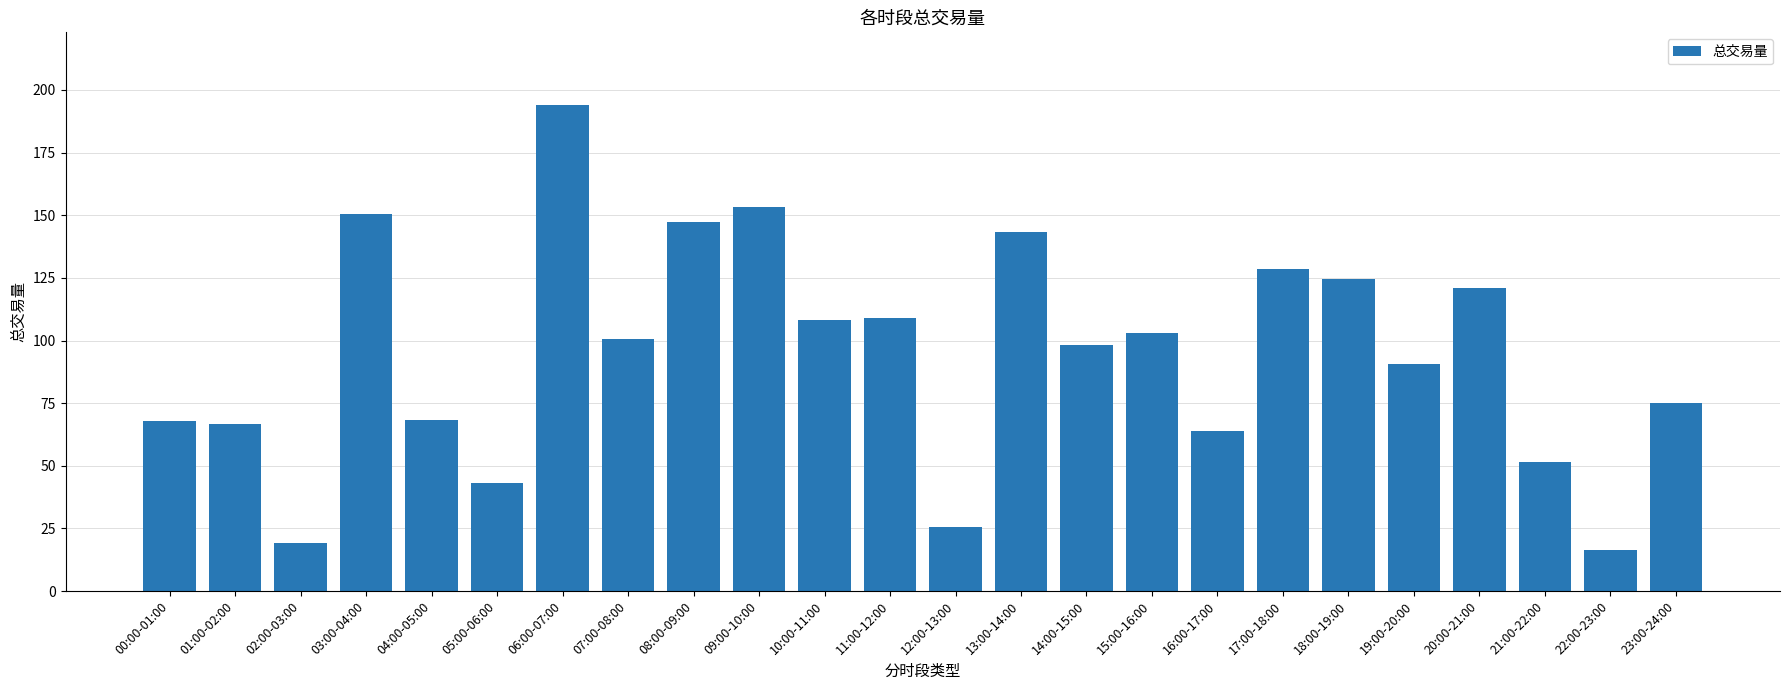

What position from the right is 13:00-14:00?

11